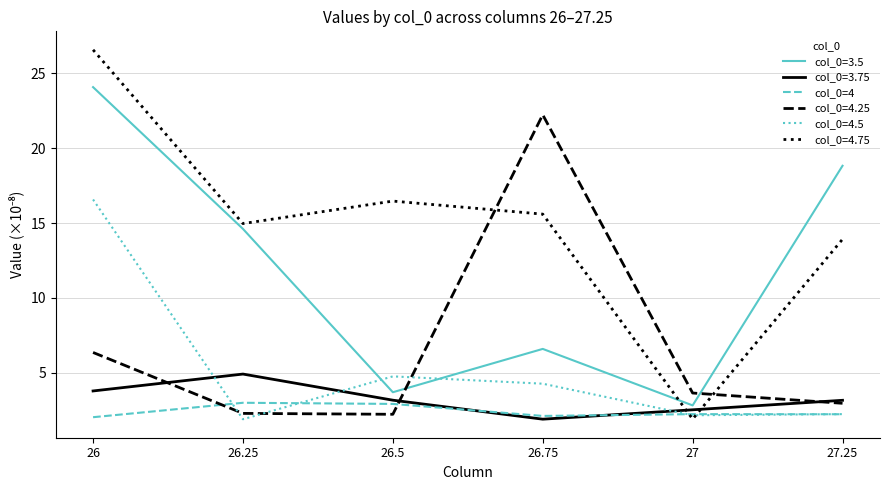

Which series has the largest total across all categories?

col_0=4.75